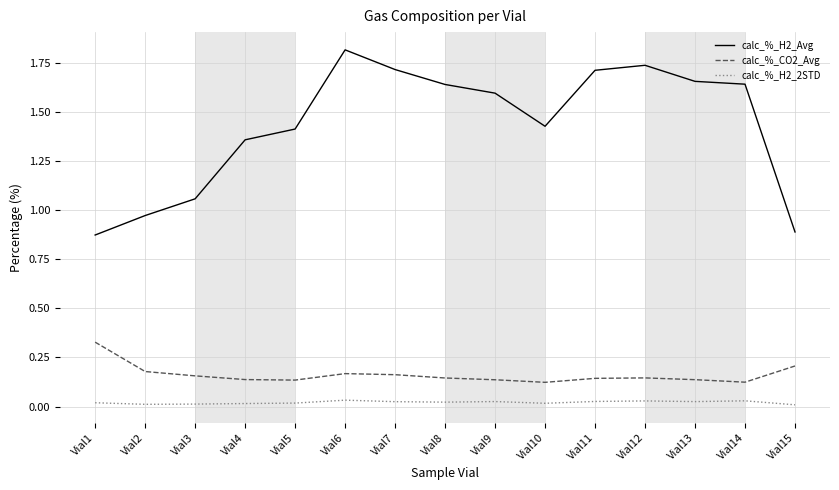

Is it true that calc_%_CO2_Avg equals 0.2 at Vial13?

False